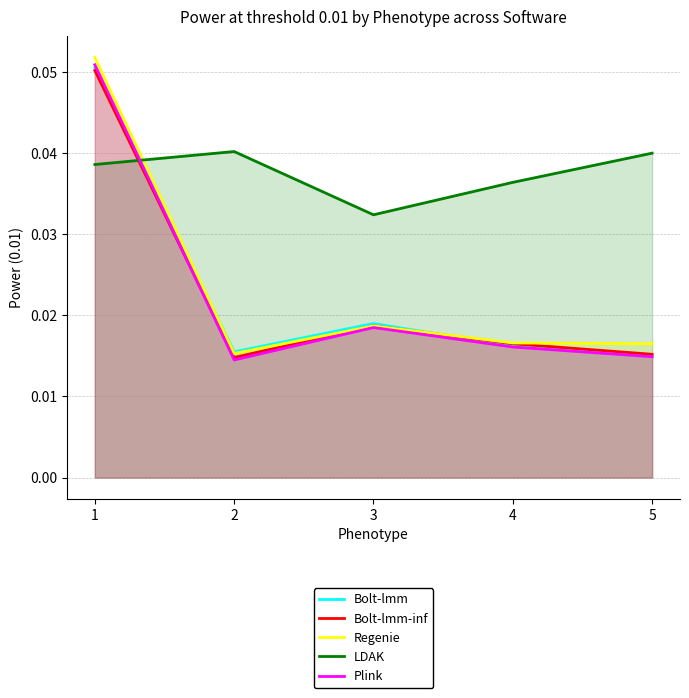

At which label is Bolt-lmm closest to 0?

5